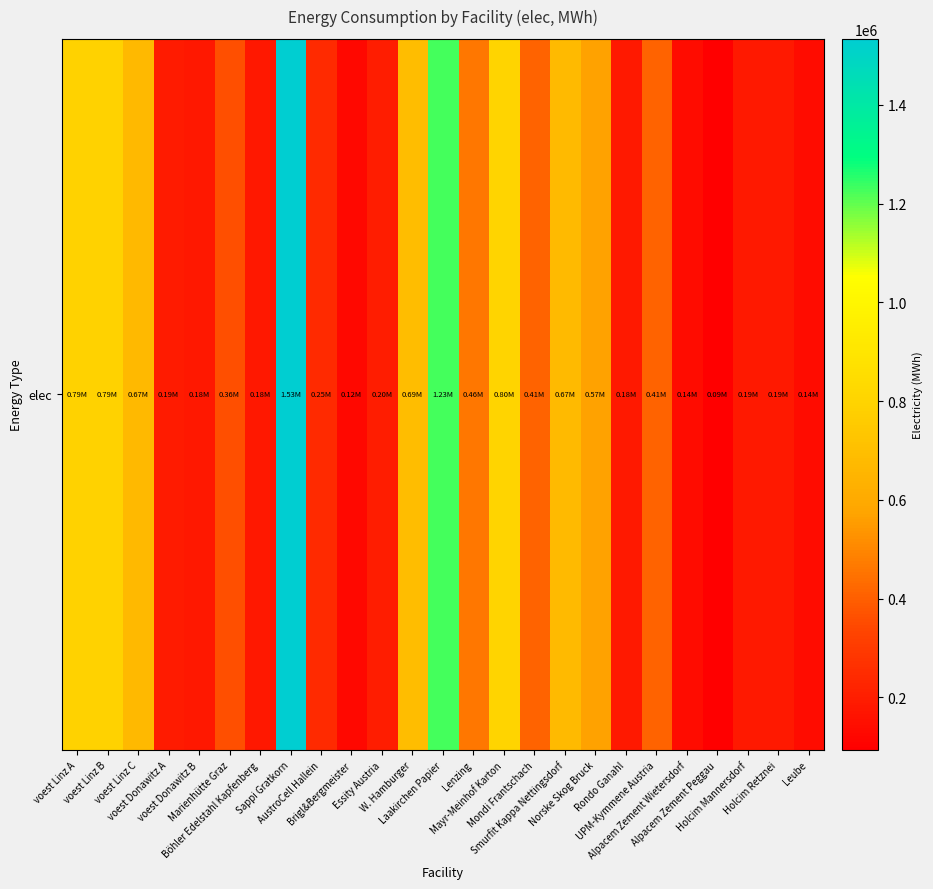

The chart shows a value of 89084.6 at Mondi Frantschach. True or false?

False